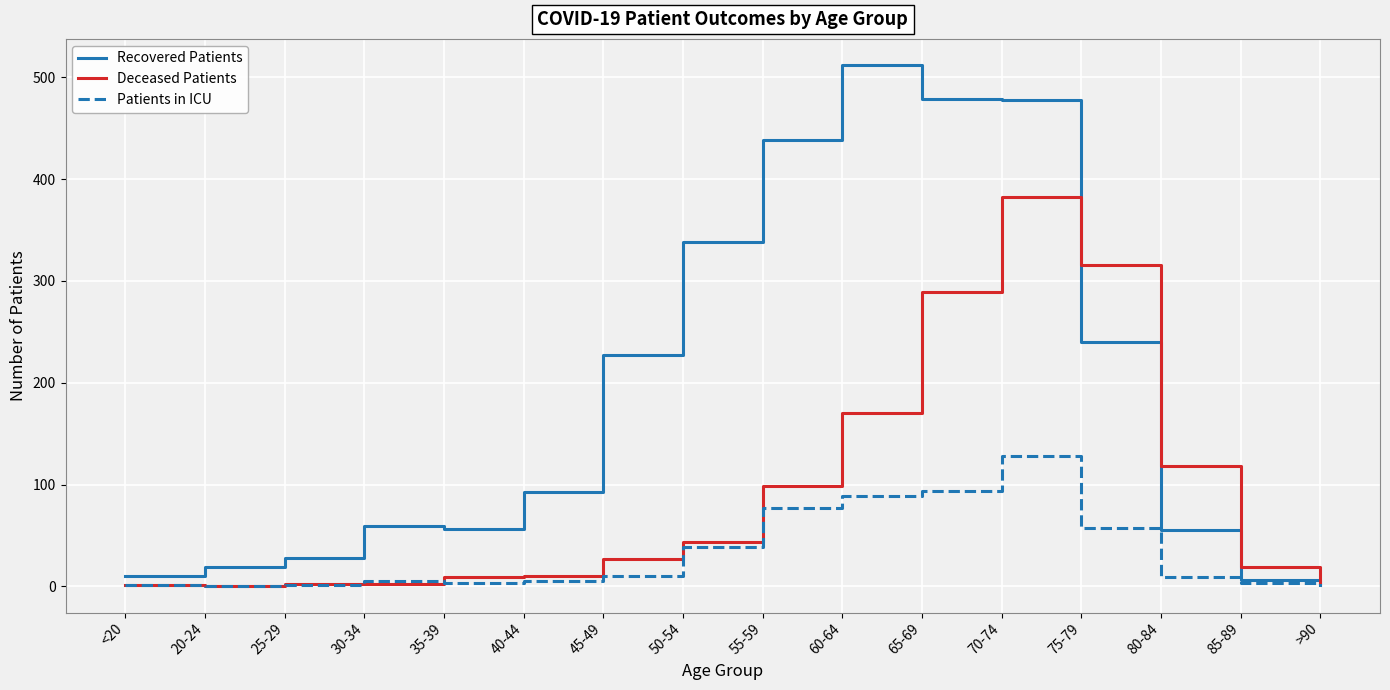

Is the value of Deceased Patients at 50-54 greater than the value of Recovered Patients at >90?

Yes